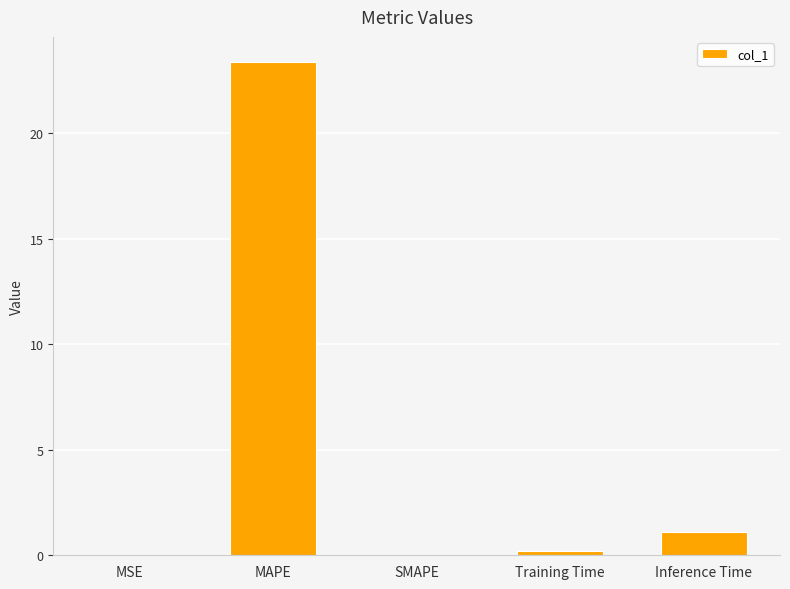

How many distinct data groups are displayed?

1